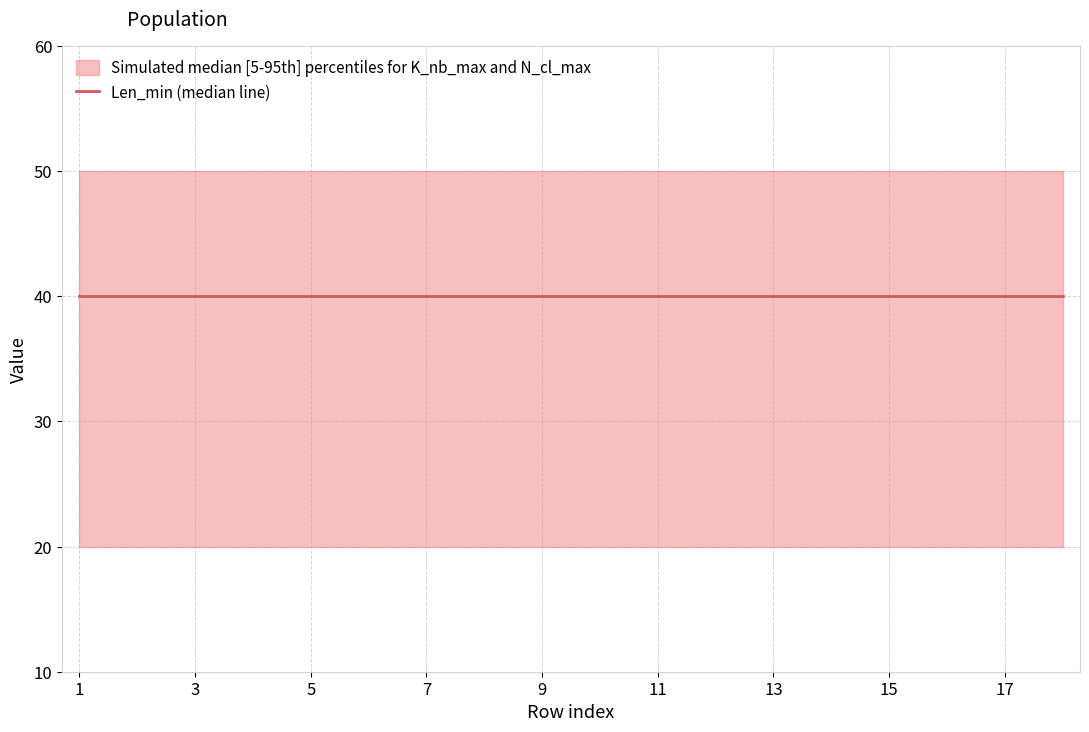

What is the average value of the K_nb_max series?

50